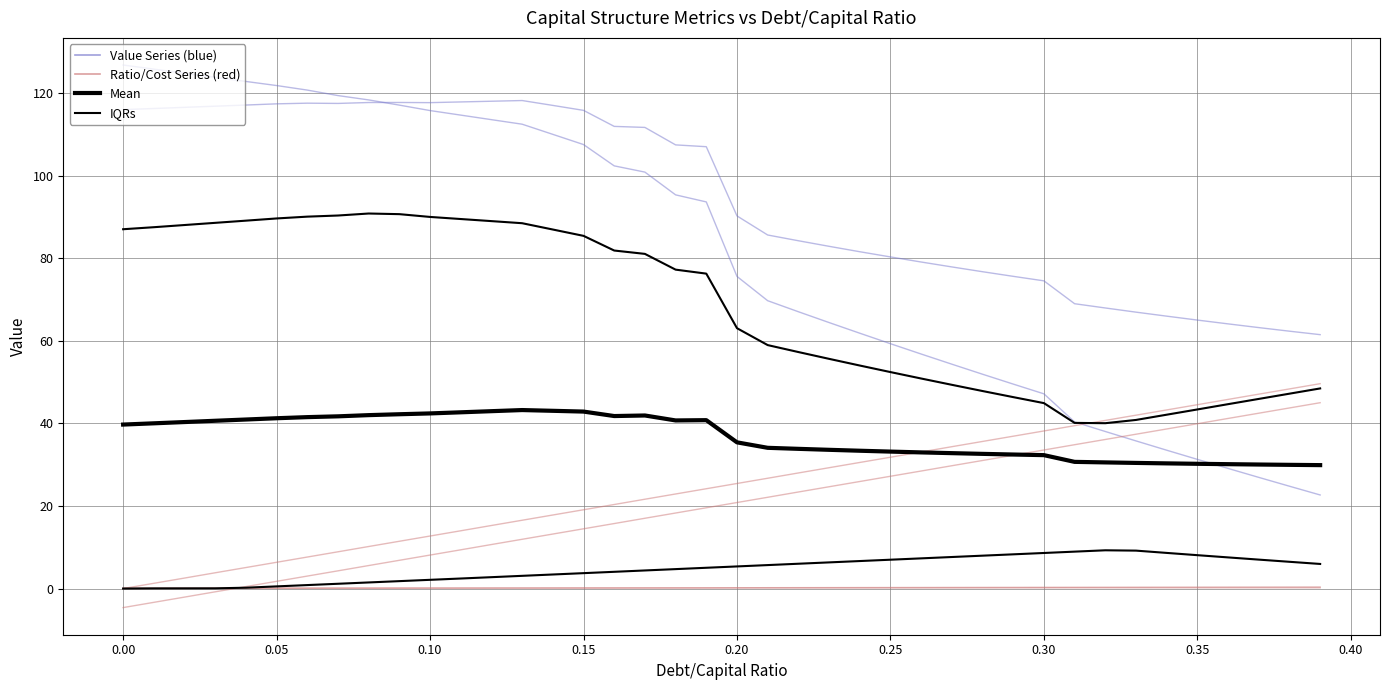

The value of debt_capital at 0.0 is 0.0. True or false?

True